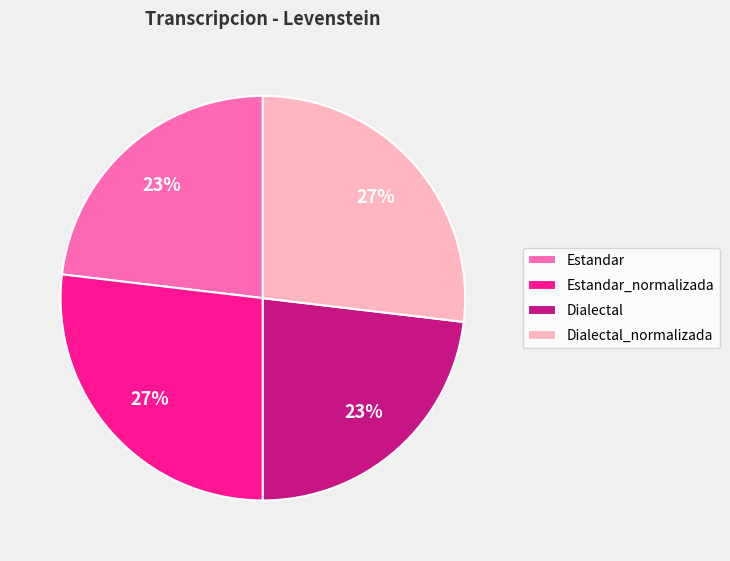

Is there a majority slice in this chart?

No